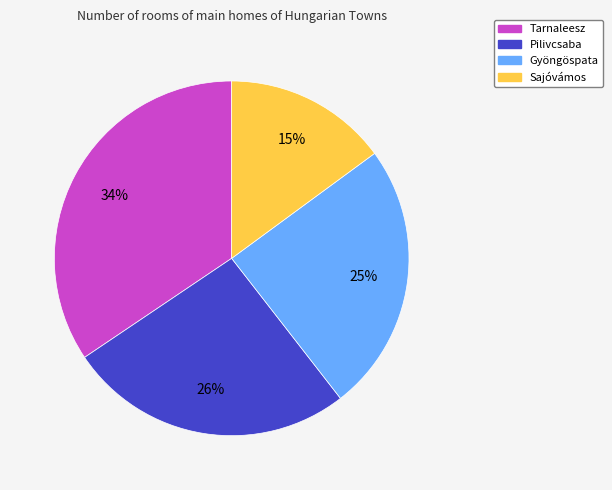

Rank the categories by value from lowest to highest.

Sajóvámos, Gyöngöspata, Pilivcsaba, Tarnaleesz